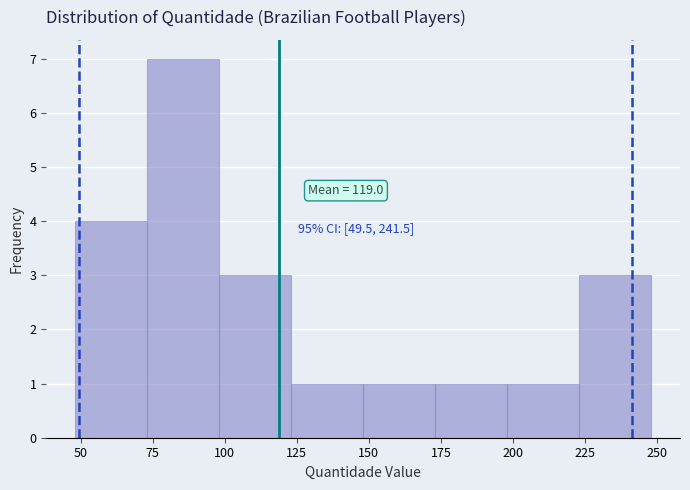

Which range on the x-axis has the tallest bar?

73 to 98